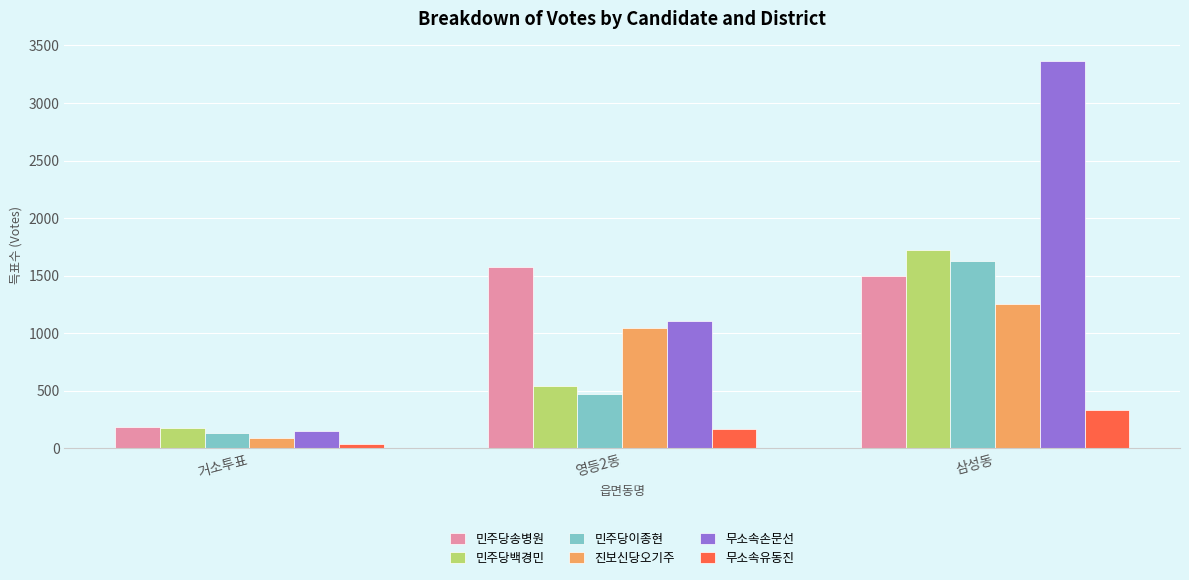

How many 민주당이종현 values are between 132 and 1628?

3